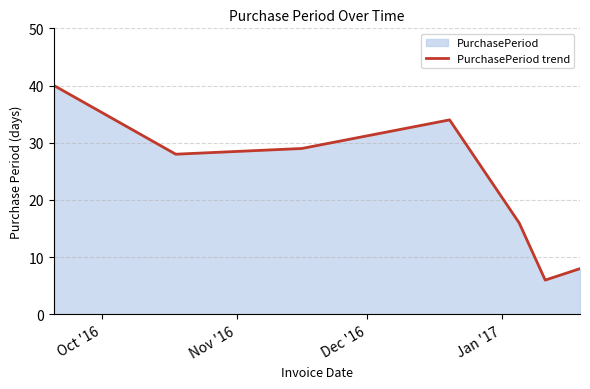

What is the smallest value displayed?

6